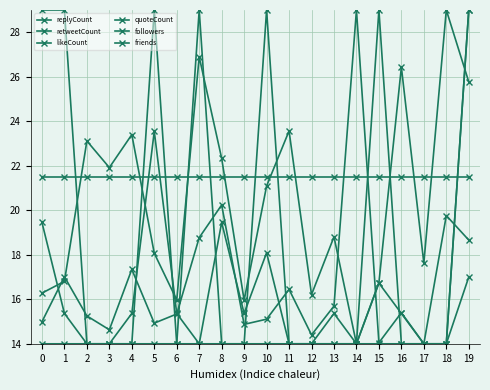

Which series has the largest total across all categories?

quoteCount